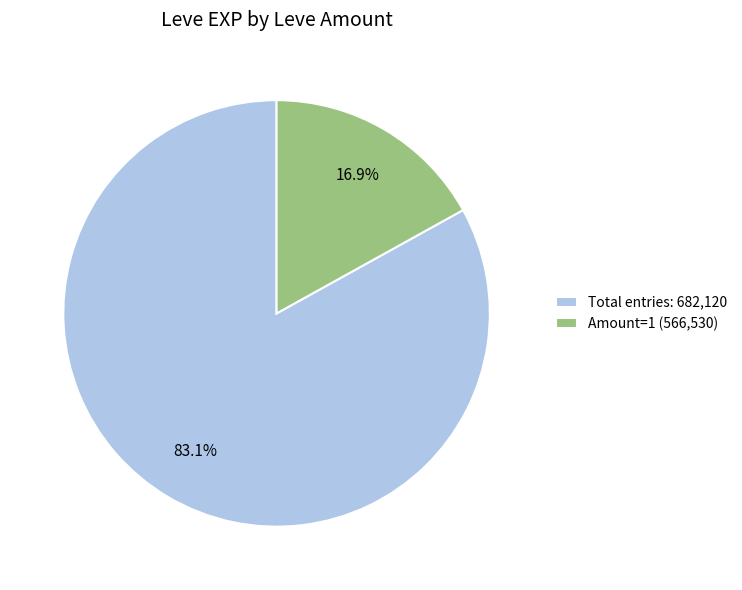

Rank the categories by value from highest to lowest.

Total entries: 682,120, Amount=1 (566,530)